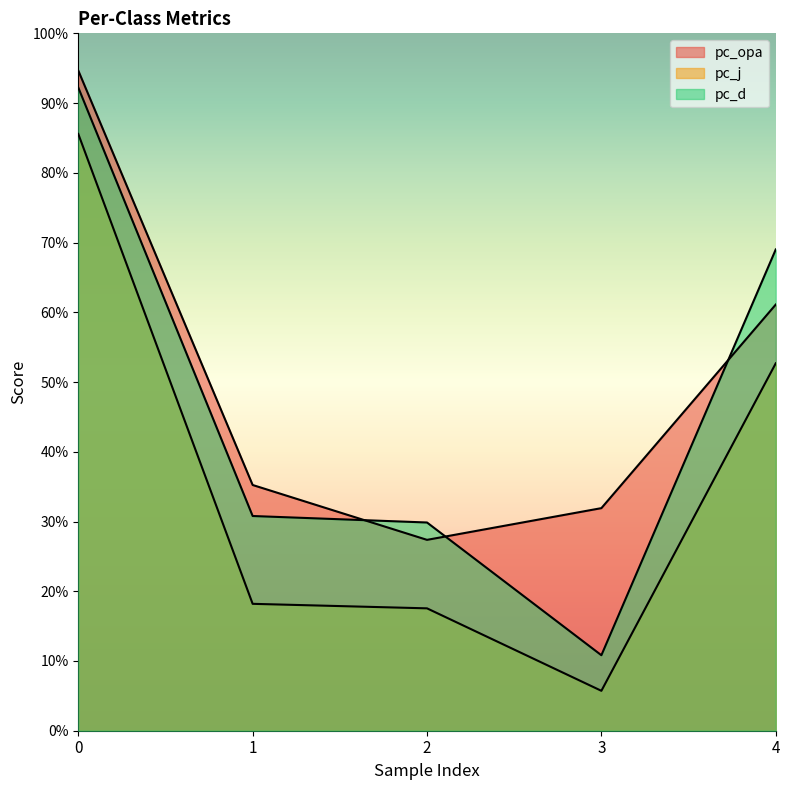

Is it true that pc_d equals 0.9 at 0?

True